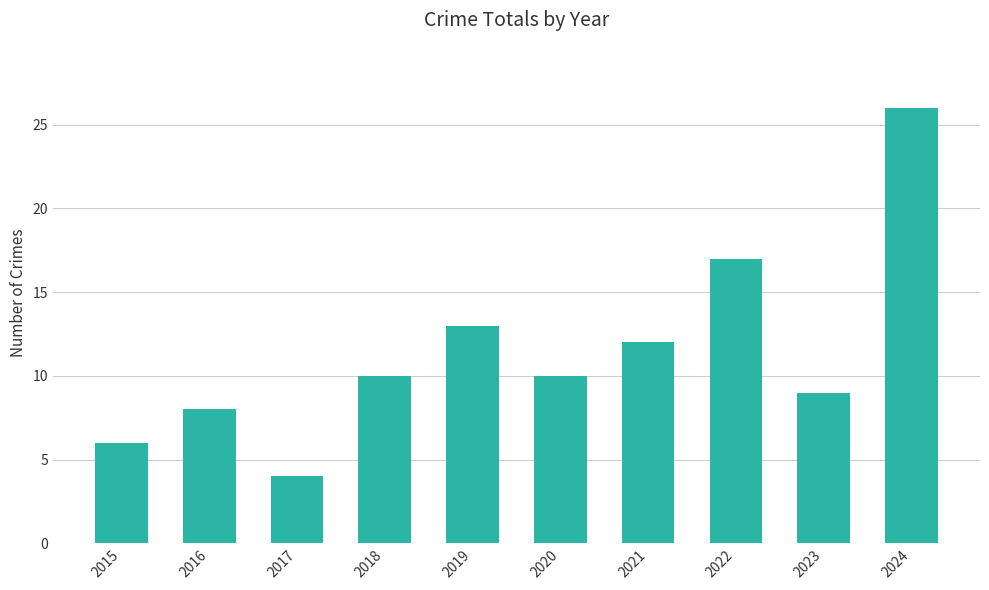

True or false: the data shows 17 at 2019.

False